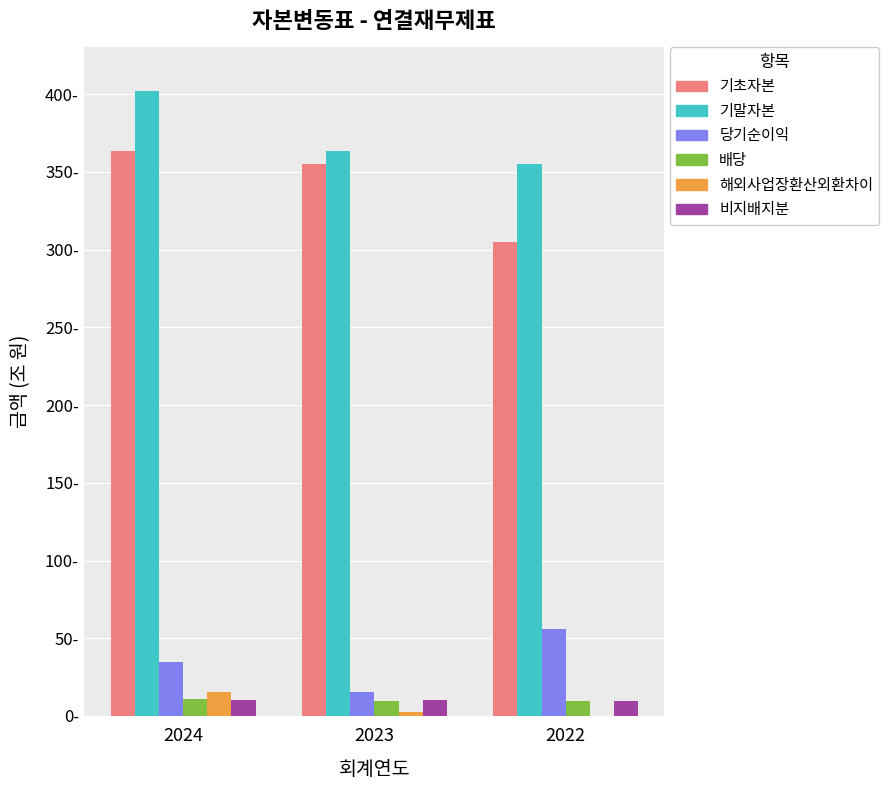

What is the sum of the 기초자본 values at 2024 and 2023?

718.4